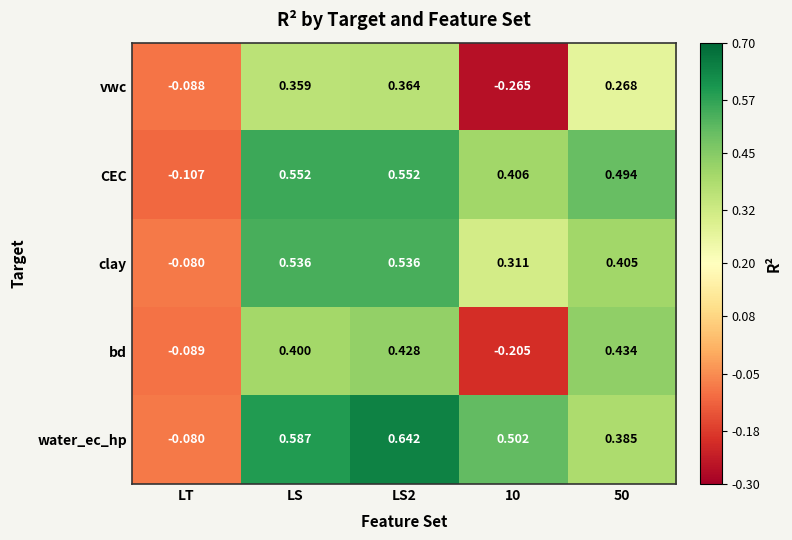

Which series has the largest range (max minus min)?

water_ec_hp